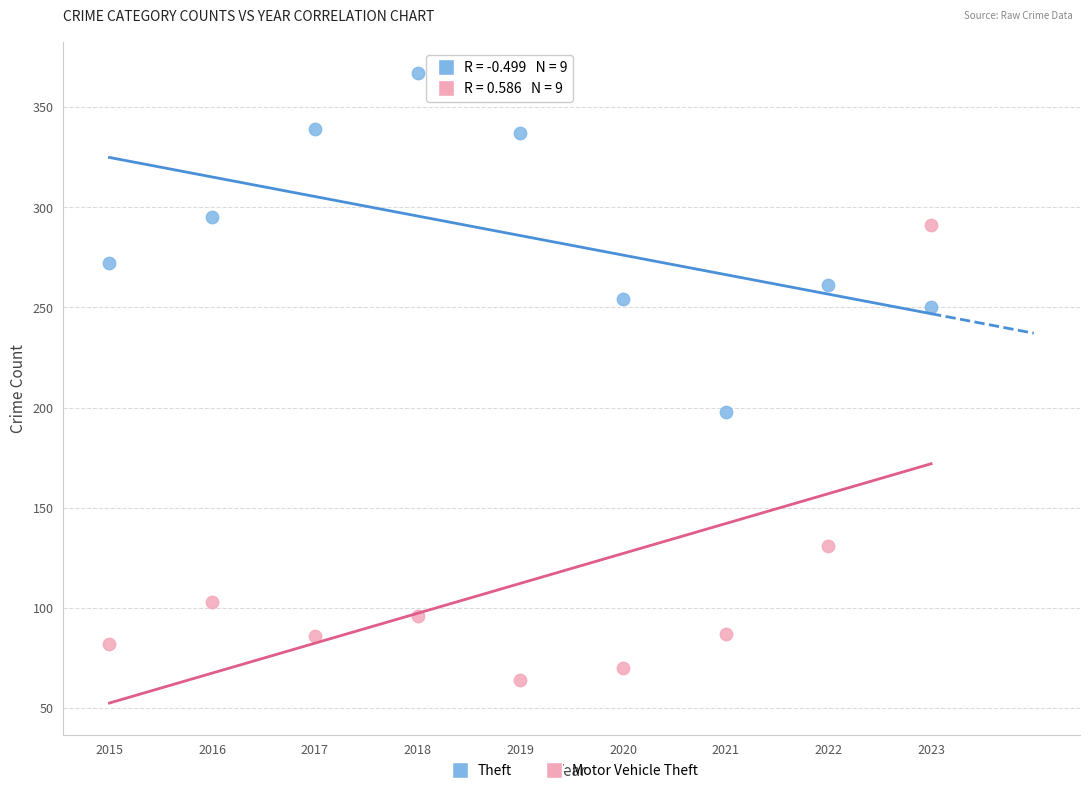

Which series has the widest spread of Y values?

Motor Vehicle Theft